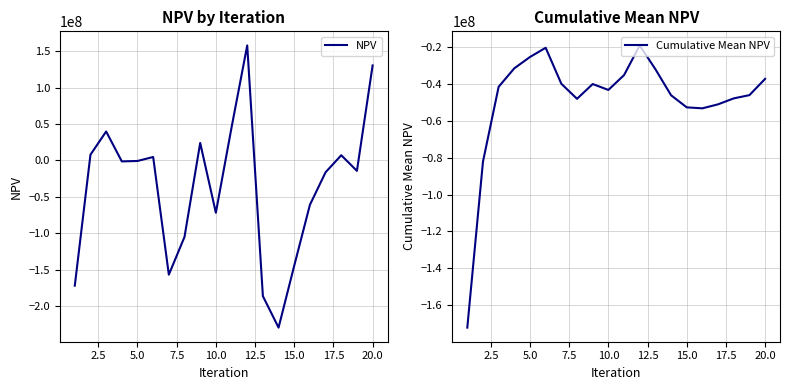

What is the value of the Cumulative Mean NPV point at the 8th from the left?

-47991402.6